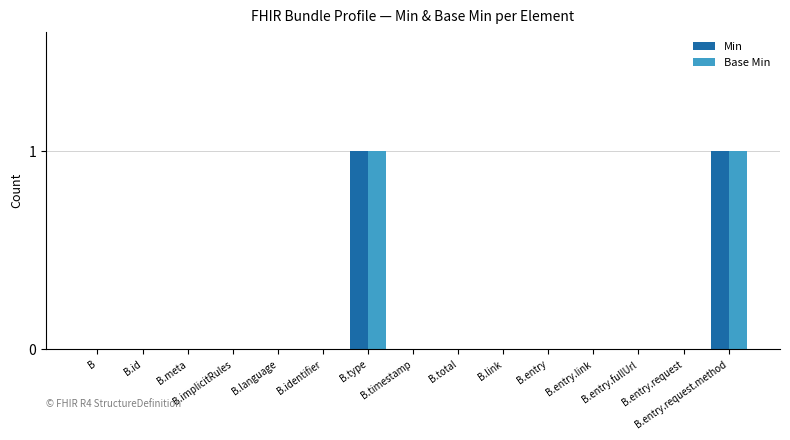

At how many categories does at least one series exceed 0?

2